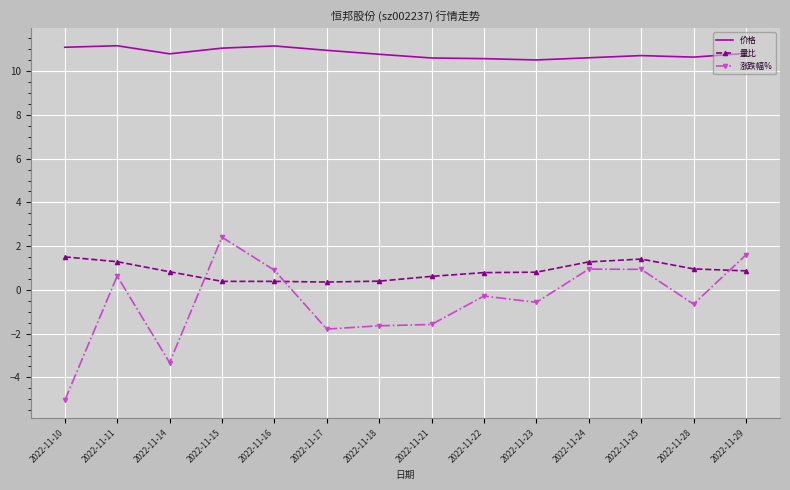

What is the total value across all series at 2022-11-16?

12.4